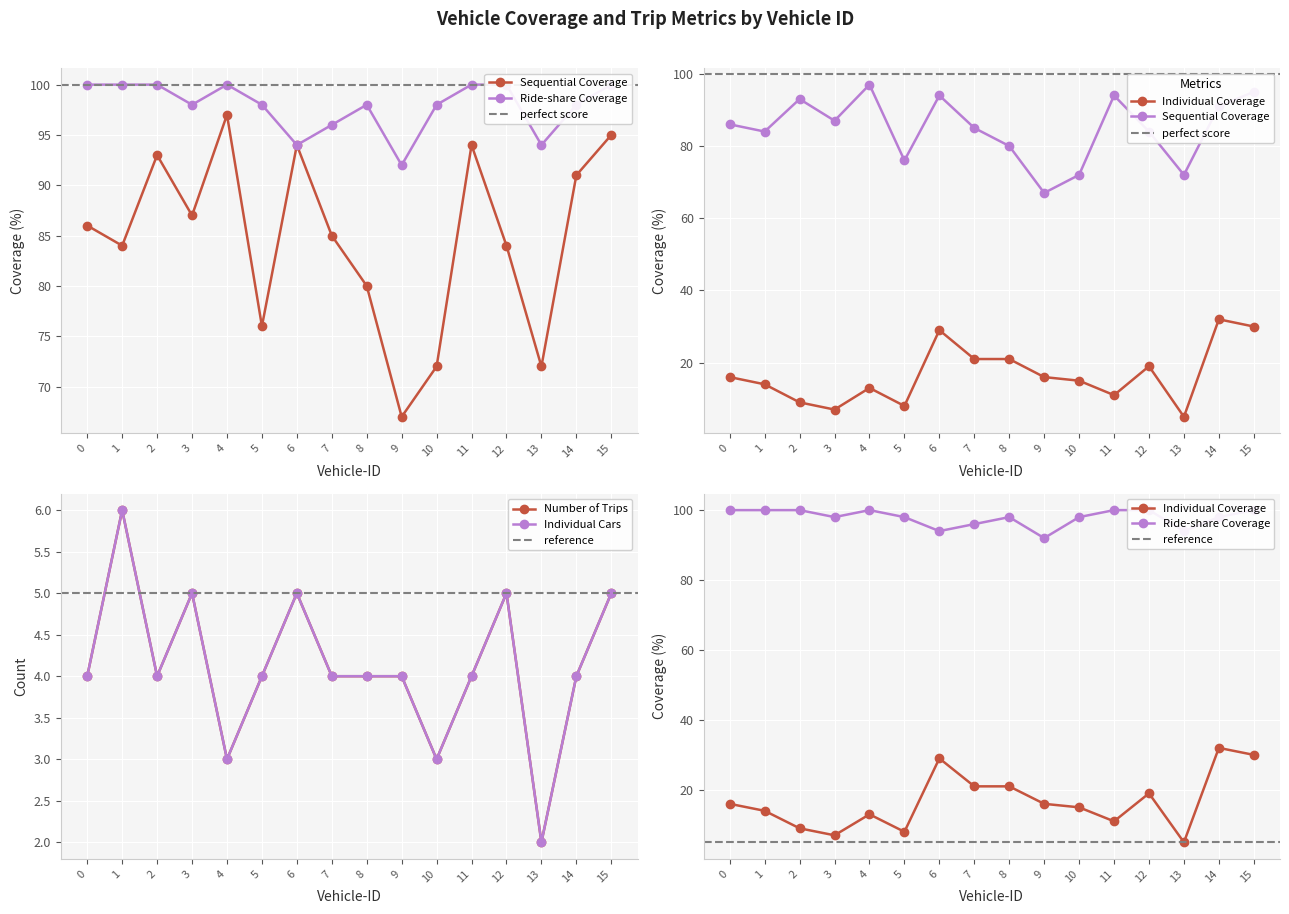

Is it true that Ride-share Coverage equals 27 at 10?

False